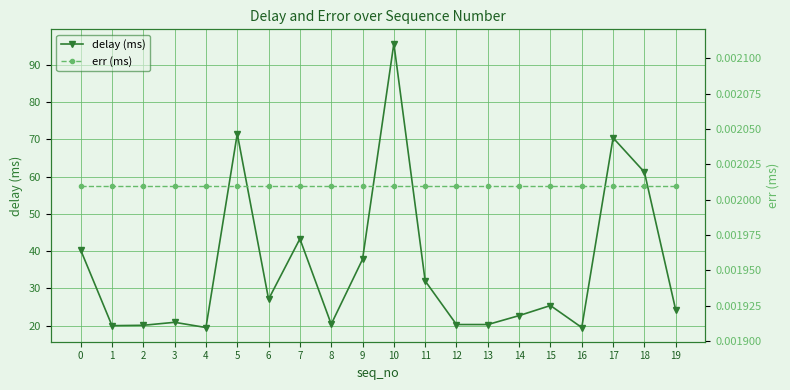

What are all the series names shown in the legend?

delay (ms), err (ms)